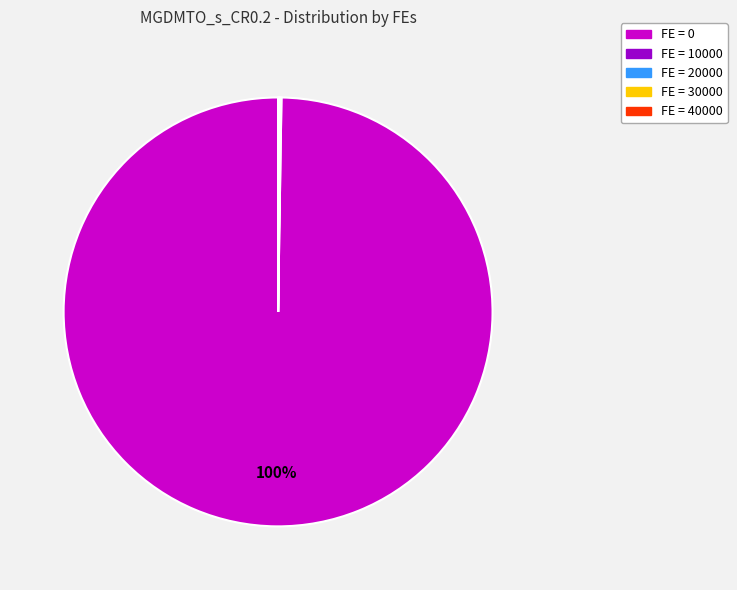

Is there a majority slice in this chart?

Yes